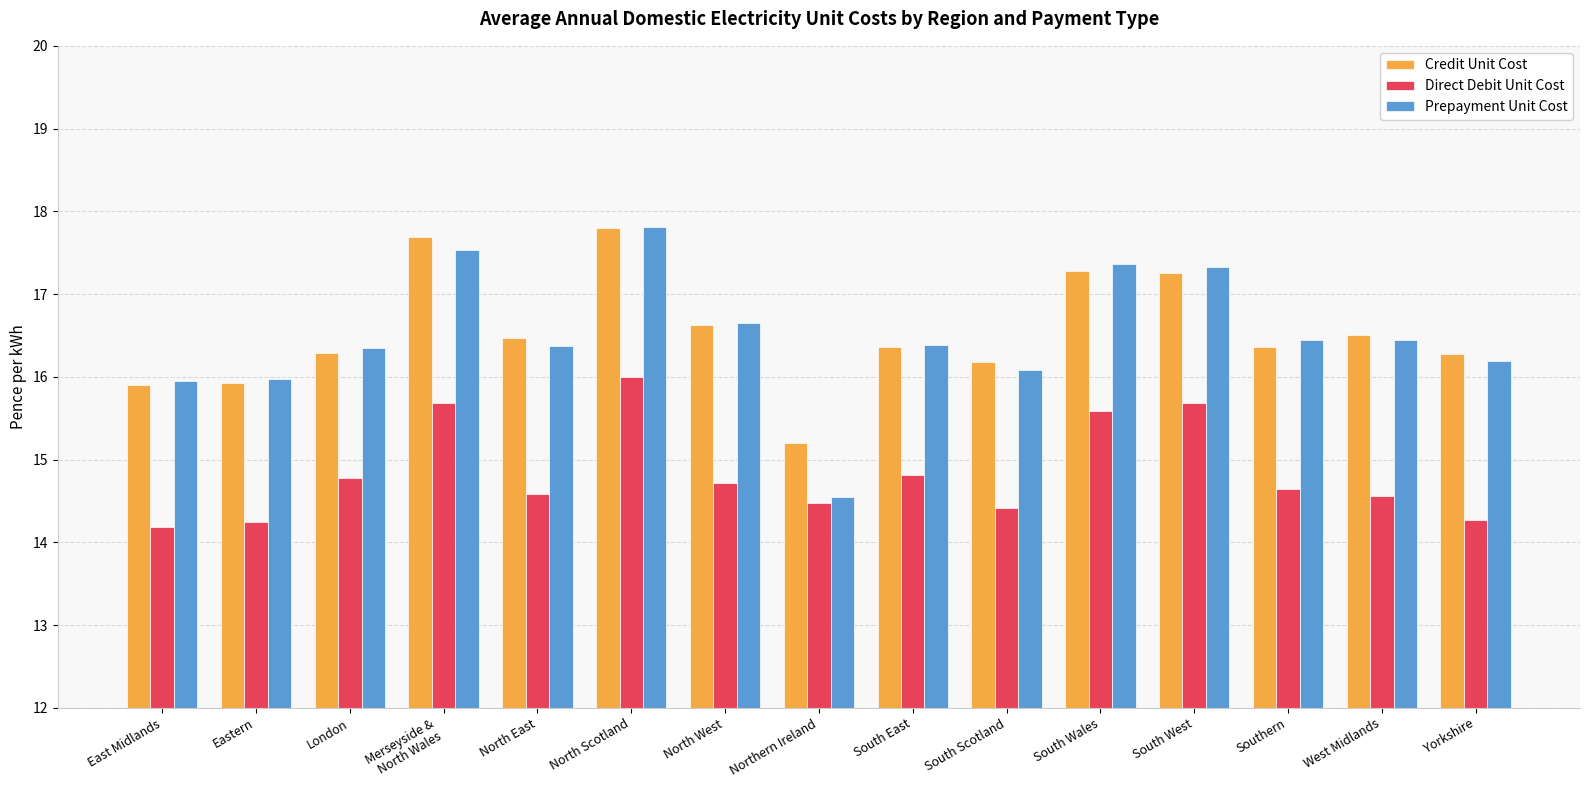

What is the difference between the maximum and minimum values in the Credit Unit Cost series?

2.6